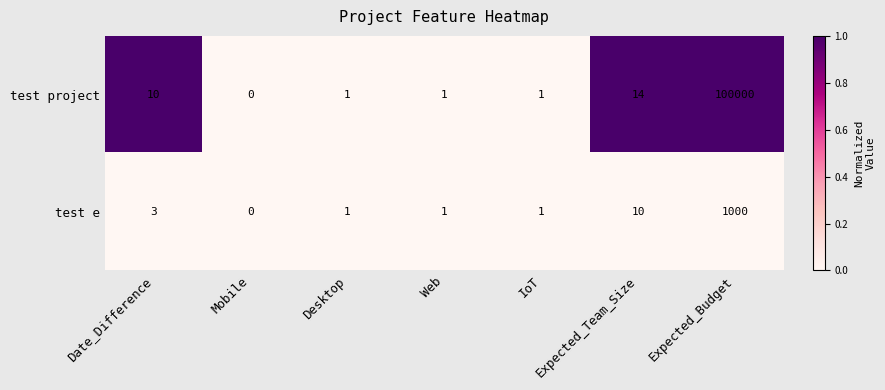

Rank the series by their maximum value, from highest to lowest.

test project, test e